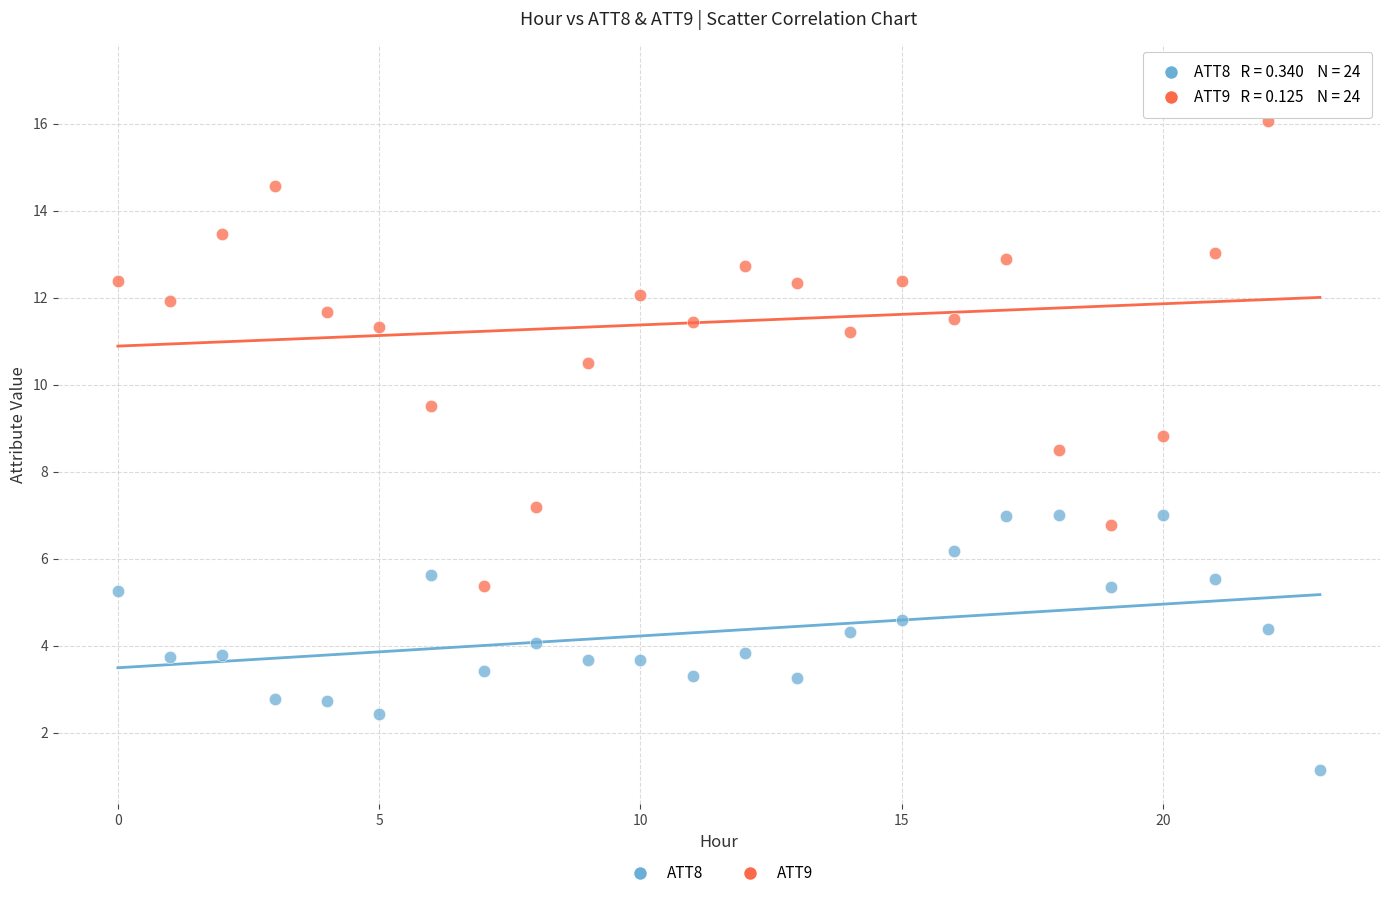

Across all series, what Y value is closest to 9?

8.8